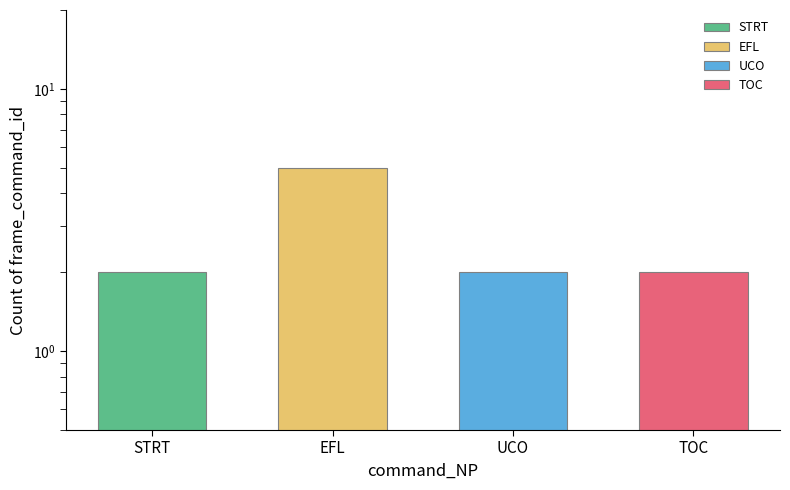

Rank the categories by value from lowest to highest.

STRT, UCO, TOC, EFL